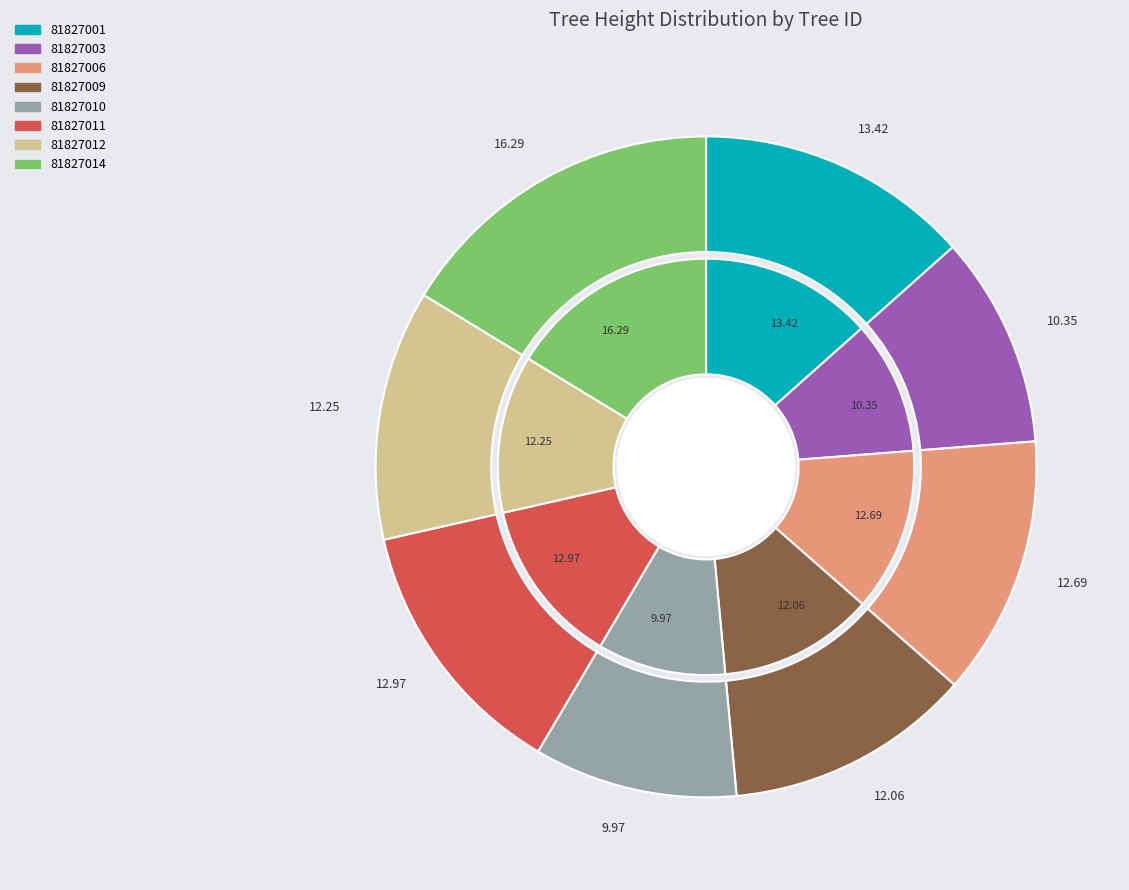

To the nearest percent, what percentage of the pie is 81827014?

16%